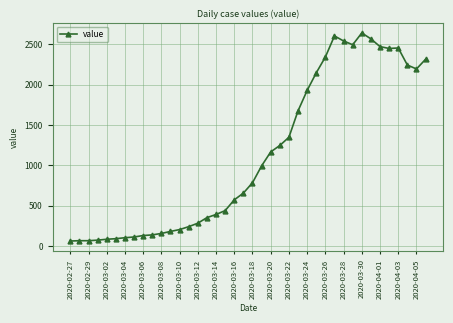

What is the smallest value displayed?

61